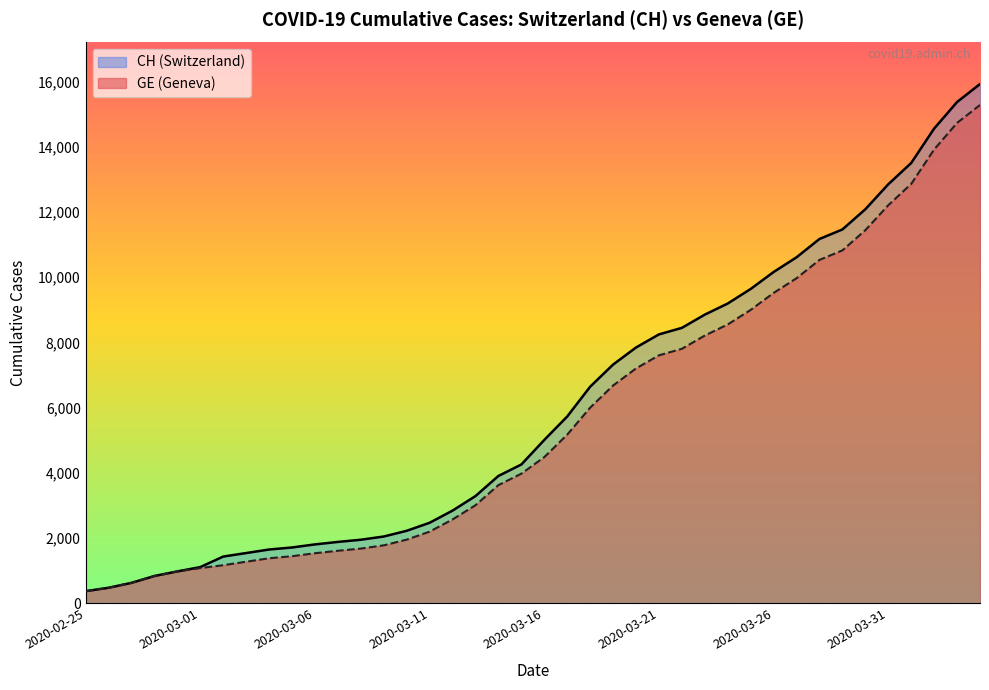

Is it true that CH equals 1113 at 2020-03-01?

True